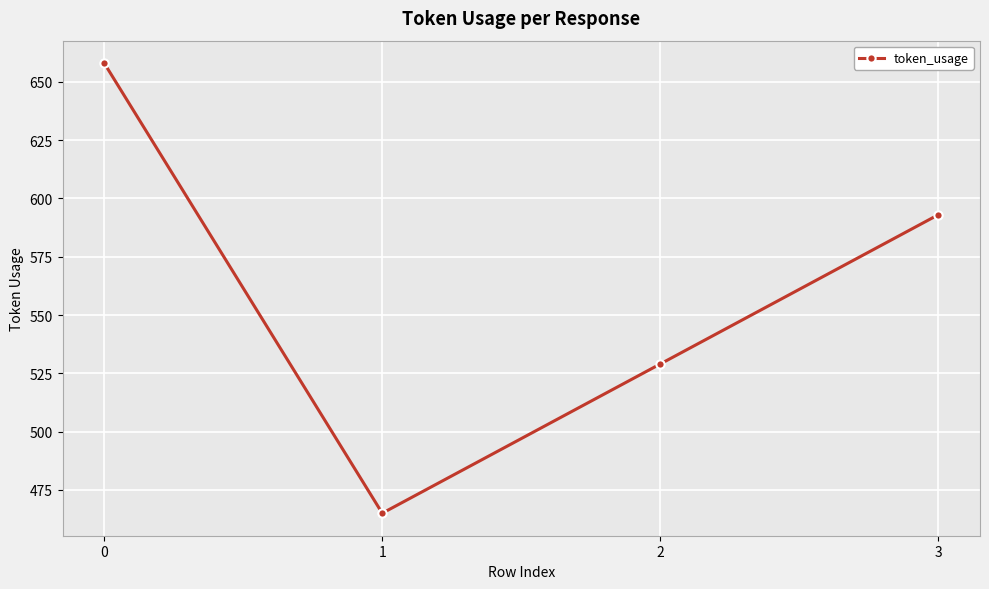

What is the value of the 1st point from the left?

658